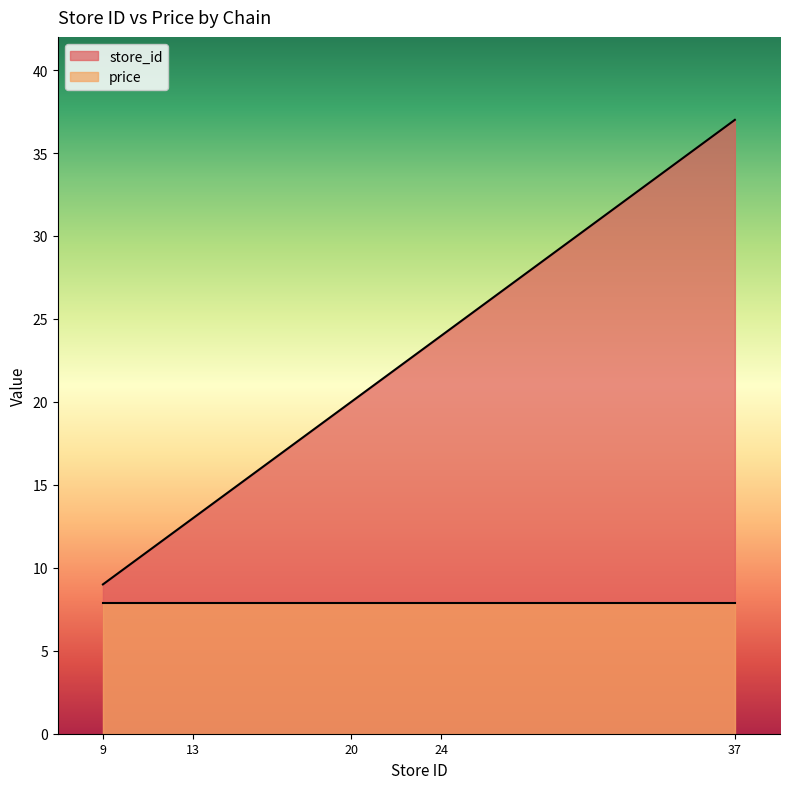

What is the difference between the second highest and minimum values in the store_id series?

15.0